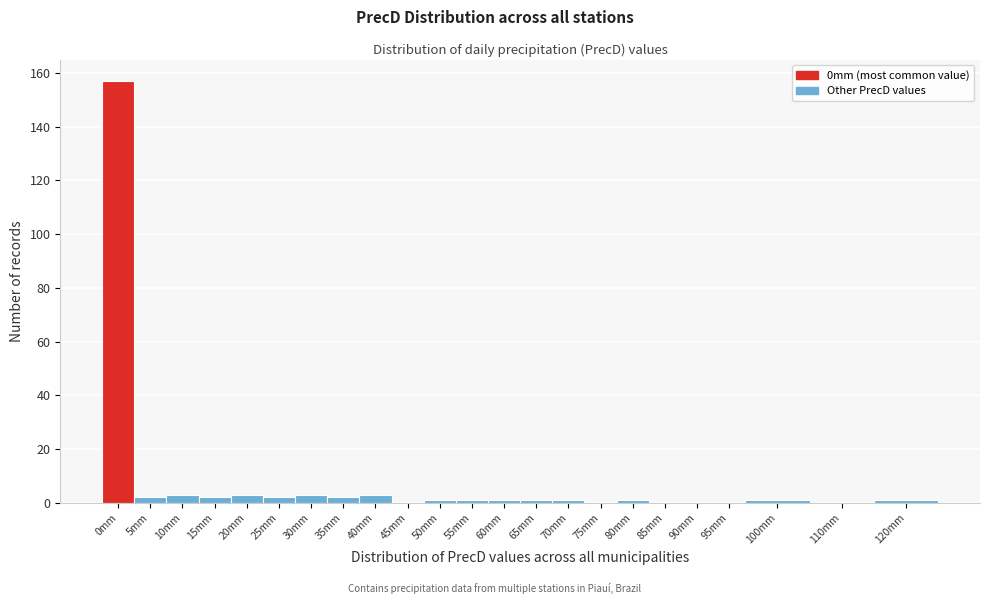

Reading left to right, extract all data points from this chart.

0mm=157	5mm=2	10mm=3	15mm=2	20mm=3	25mm=2	30mm=3	35mm=2	40mm=3	45mm=0	50mm=1	55mm=1	60mm=1	65mm=1	70mm=1	75mm=0	80mm=1	85mm=0	90mm=0	95mm=0	100mm=1	110mm=0	120mm=1